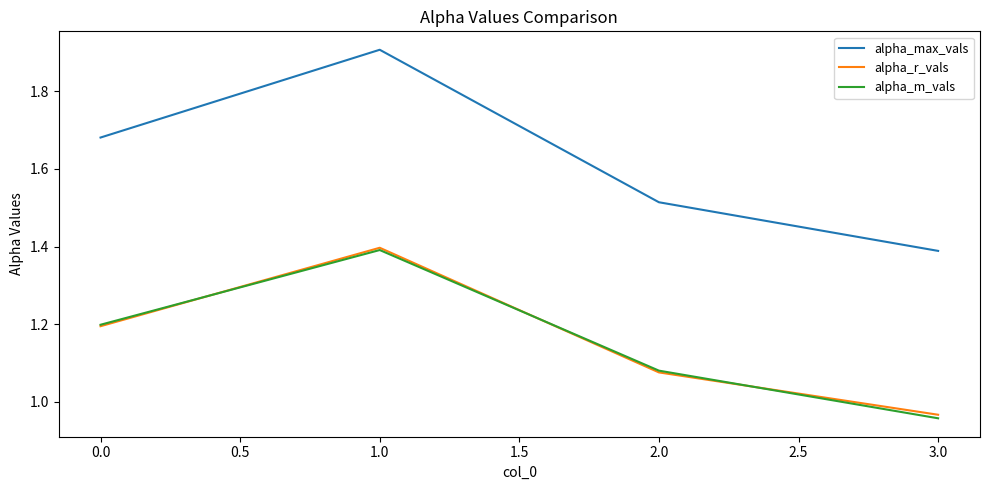

Does the chart display data point markers on the line(s)?

No